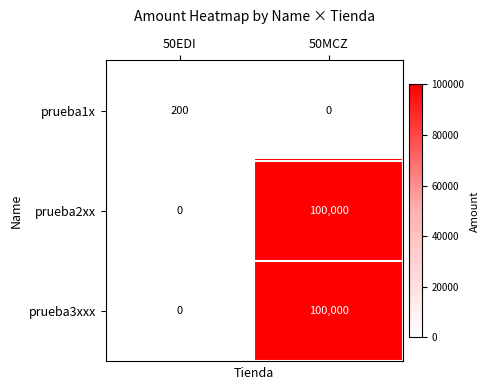

Reading right to left, list all the values displayed in this chart.

prueba1x: 0	200
prueba2xx: 100000	0
prueba3xxx: 100000	0